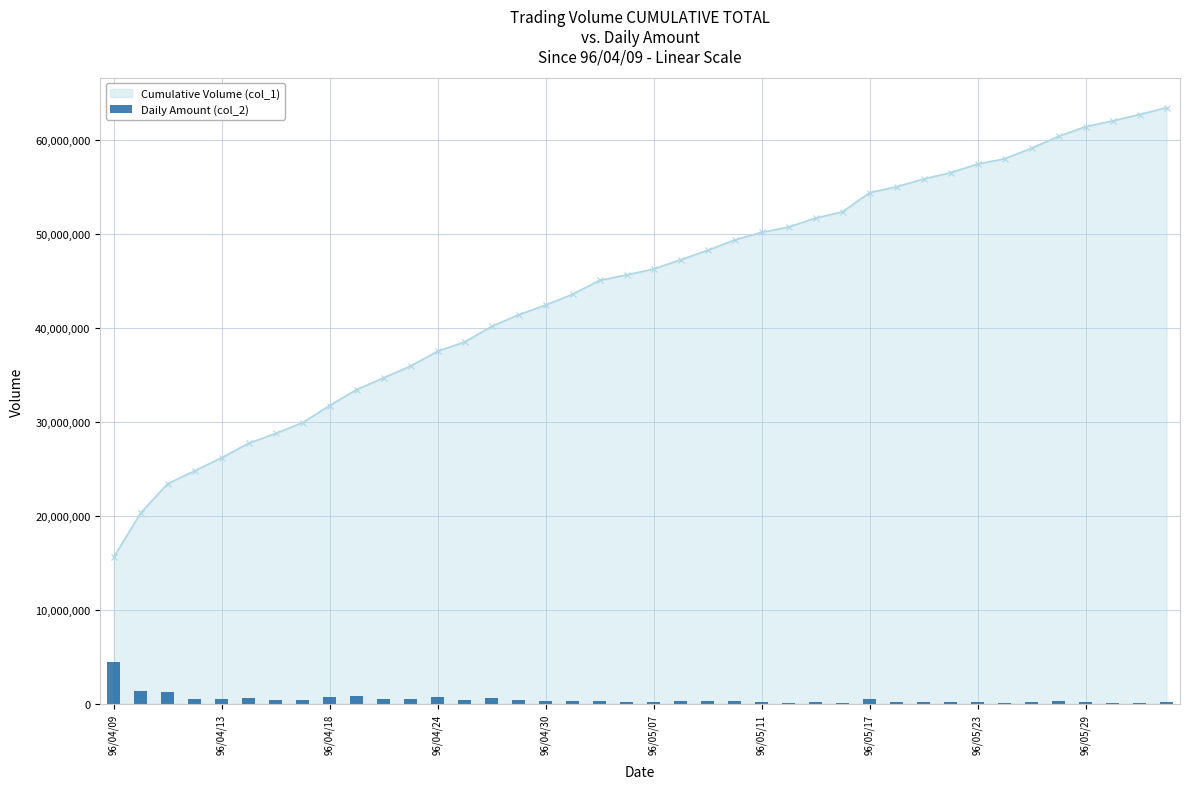

How many categories are shown in the chart?

40